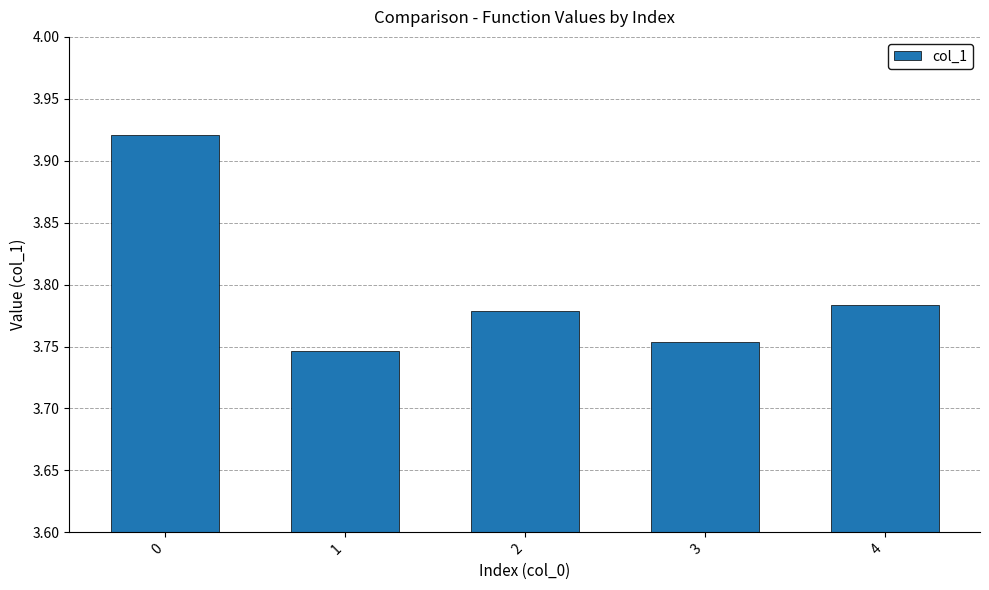

List the labels in order of value, smallest first.

1, 3, 2, 4, 0